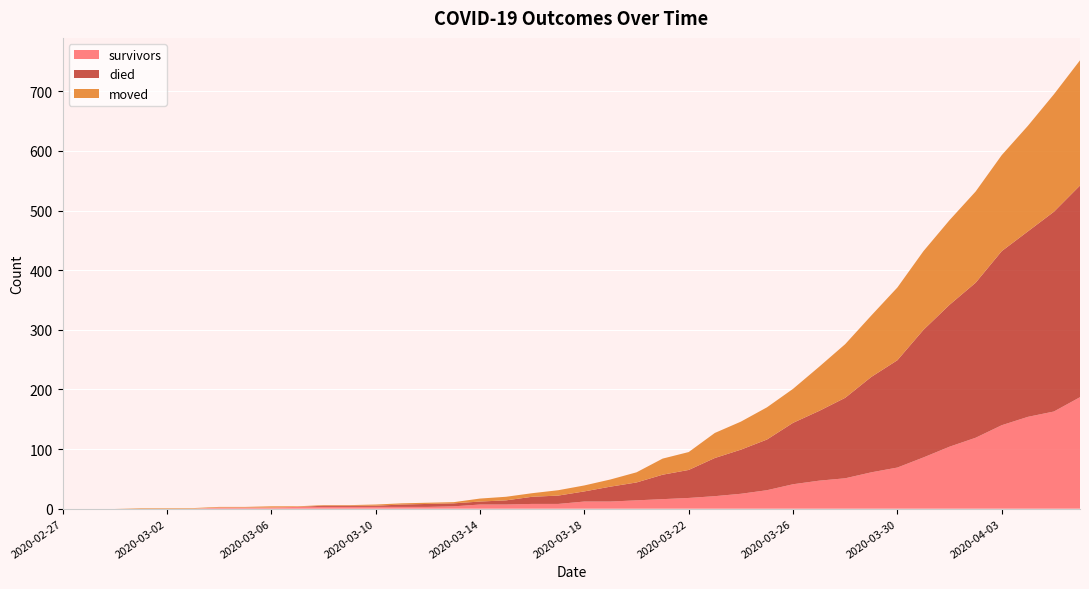

Reading left to right, what are all the values shown in this chart?

survivors: 2020-02-27=0	2020-02-28=0	2020-02-29=0	2020-03-01=0	2020-03-02=0	2020-03-03=0	2020-03-04=2	2020-03-05=2	2020-03-06=2	2020-03-07=3	2020-03-08=3	2020-03-09=3	2020-03-10=3	2020-03-11=3	2020-03-12=3	2020-03-13=4	2020-03-14=7	2020-03-15=7	2020-03-16=8	2020-03-17=8	2020-03-18=12	2020-03-19=12	2020-03-20=14	2020-03-21=16	2020-03-22=18	2020-03-23=21	2020-03-24=25	2020-03-25=31	2020-03-26=41	2020-03-27=47	2020-03-28=51	2020-03-29=61	2020-03-30=69	2020-03-31=86	2020-04-01=104	2020-04-02=119	2020-04-03=140	2020-04-04=154	2020-04-05=163	2020-04-06=187
died: 2020-02-27=0	2020-02-28=0	2020-02-29=0	2020-03-01=0	2020-03-02=0	2020-03-03=0	2020-03-04=0	2020-03-05=0	2020-03-06=0	2020-03-07=0	2020-03-08=2	2020-03-09=2	2020-03-10=2	2020-03-11=4	2020-03-12=5	2020-03-13=5	2020-03-14=5	2020-03-15=7	2020-03-16=12	2020-03-17=14	2020-03-18=17	2020-03-19=25	2020-03-20=30	2020-03-21=41	2020-03-22=47	2020-03-23=64	2020-03-24=74	2020-03-25=85	2020-03-26=103	2020-03-27=117	2020-03-28=135	2020-03-29=160	2020-03-30=180	2020-03-31=214	2020-04-01=238	2020-04-02=260	2020-04-03=292	2020-04-04=311	2020-04-05=335	2020-04-06=355
moved: 2020-02-27=0	2020-02-28=0	2020-02-29=0	2020-03-01=1	2020-03-02=1	2020-03-03=1	2020-03-04=1	2020-03-05=1	2020-03-06=2	2020-03-07=1	2020-03-08=1	2020-03-09=1	2020-03-10=2	2020-03-11=2	2020-03-12=2	2020-03-13=2	2020-03-14=5	2020-03-15=6	2020-03-16=6	2020-03-17=9	2020-03-18=10	2020-03-19=12	2020-03-20=17	2020-03-21=27	2020-03-22=30	2020-03-23=42	2020-03-24=47	2020-03-25=54	2020-03-26=57	2020-03-27=74	2020-03-28=90	2020-03-29=103	2020-03-30=122	2020-03-31=132	2020-04-01=142	2020-04-02=153	2020-04-03=161	2020-04-04=177	2020-04-05=197	2020-04-06=210